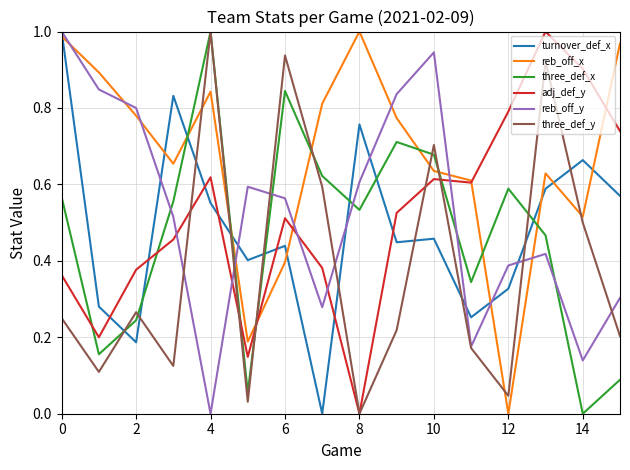

How many positive values does the three_def_y series have?

15